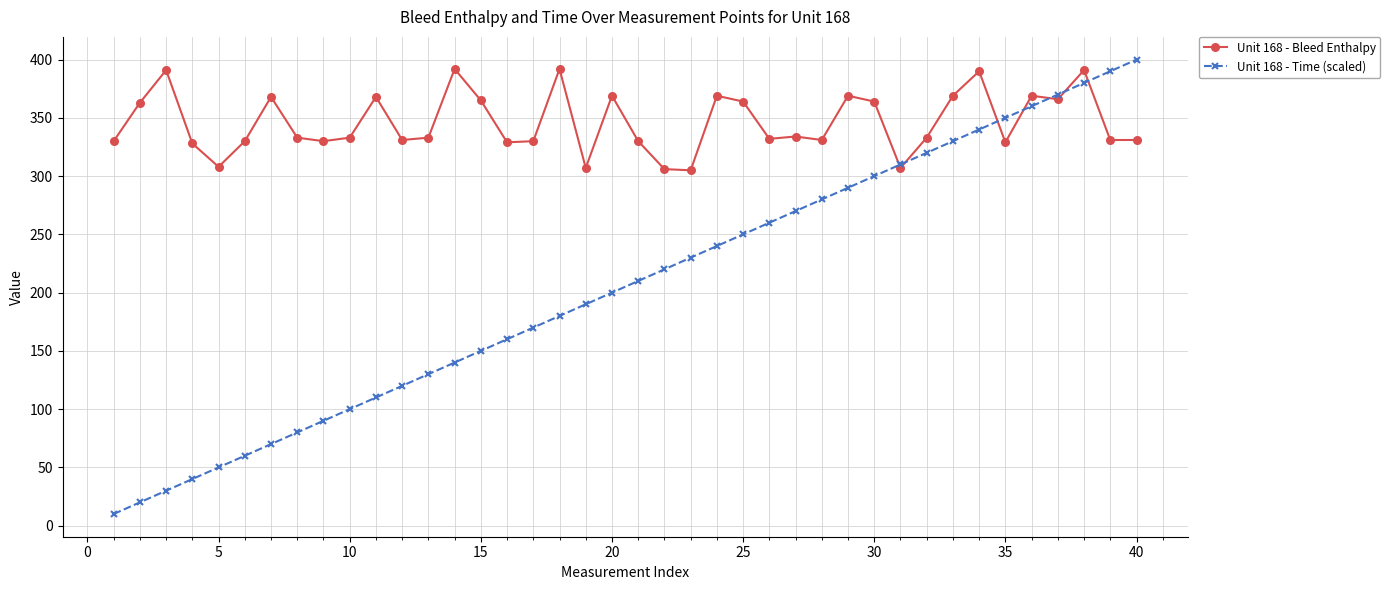

Which series has the largest range (max minus min)?

Unit 168 - Time (scaled)